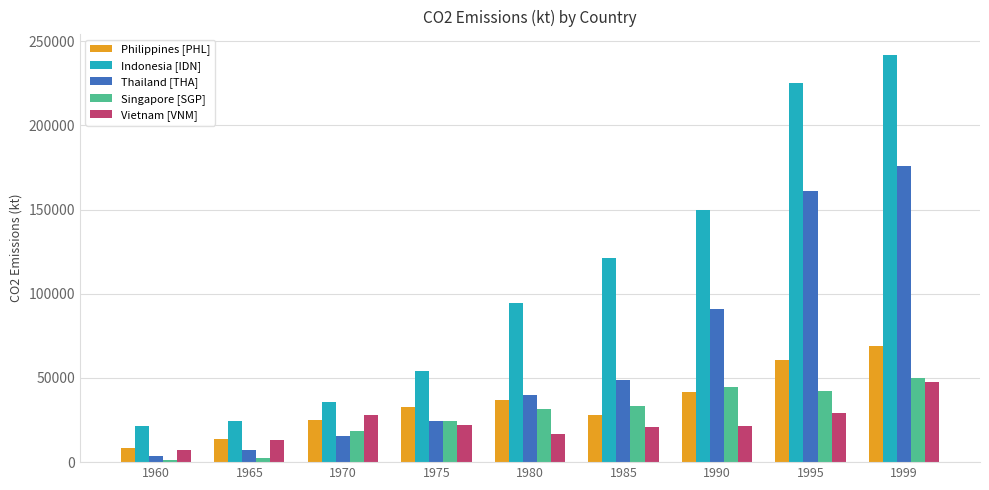

What is the spread (max minus min) of values at 1980?

77964.1